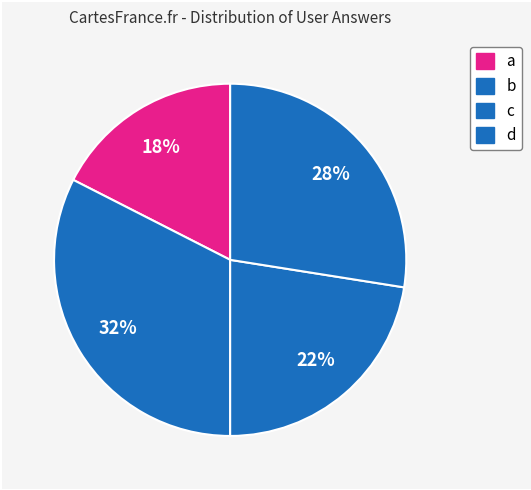

Does any single category account for the majority?

No